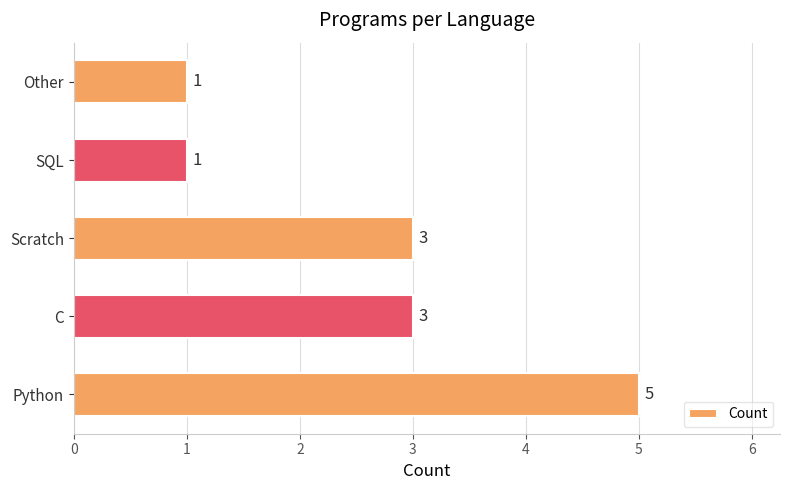

How many series are shown in this chart?

1